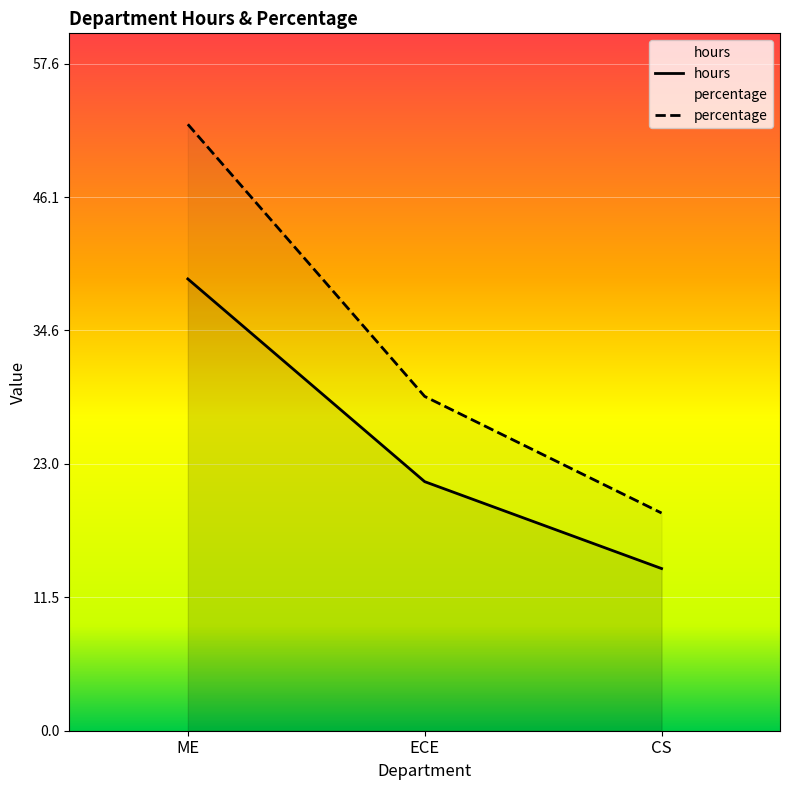

Is the value of hours at ECE greater than the value of percentage at CS?

Yes